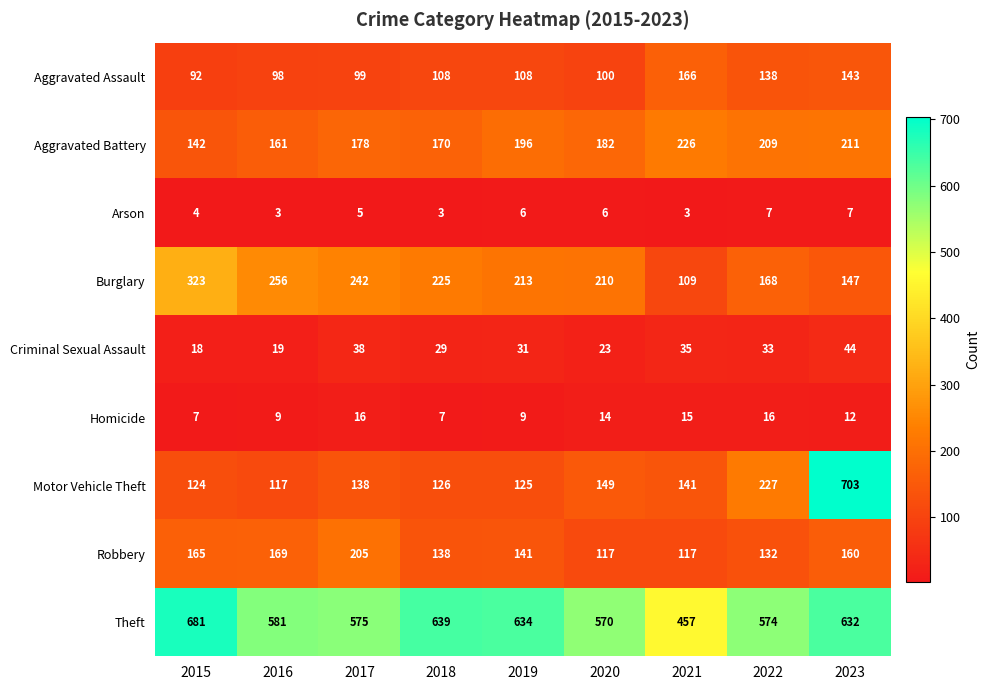

True or false: Motor Vehicle Theft has a value of 173 at 2018.

False